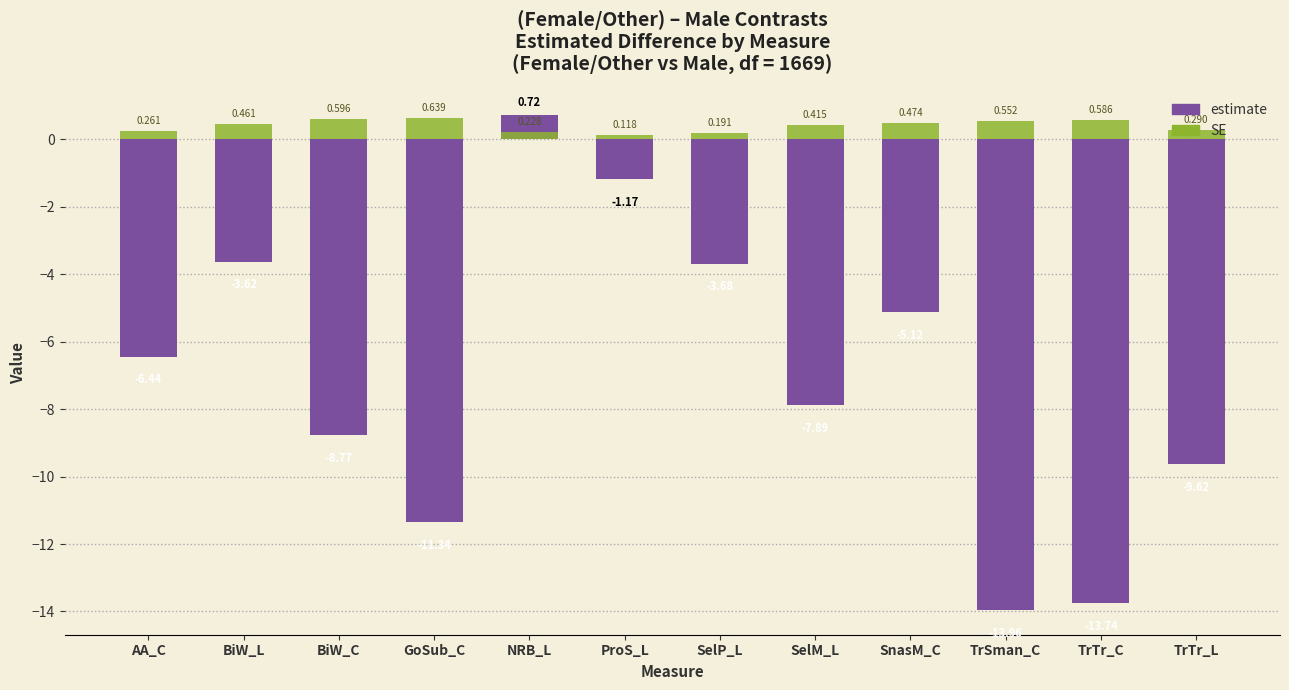

What is the total value across all series at TrSman_C?

-13.4